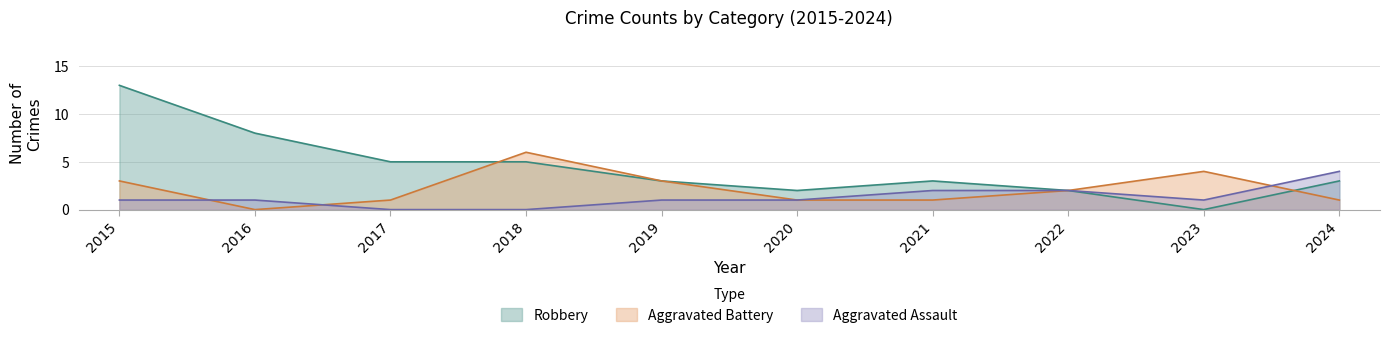

Does the chart display data point markers on the line(s)?

No